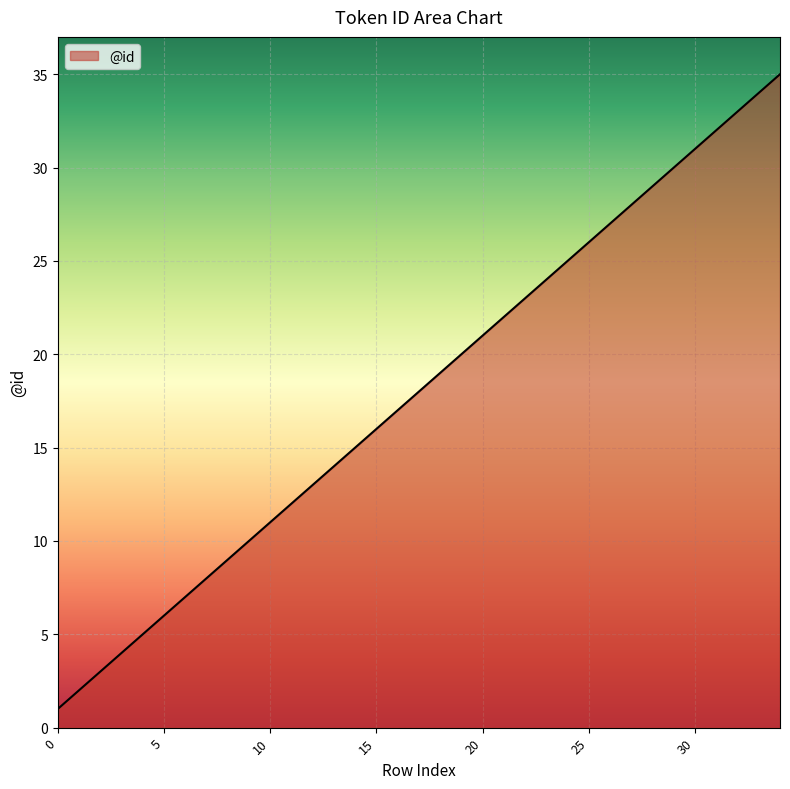

What is the maximum value shown in the chart?

35